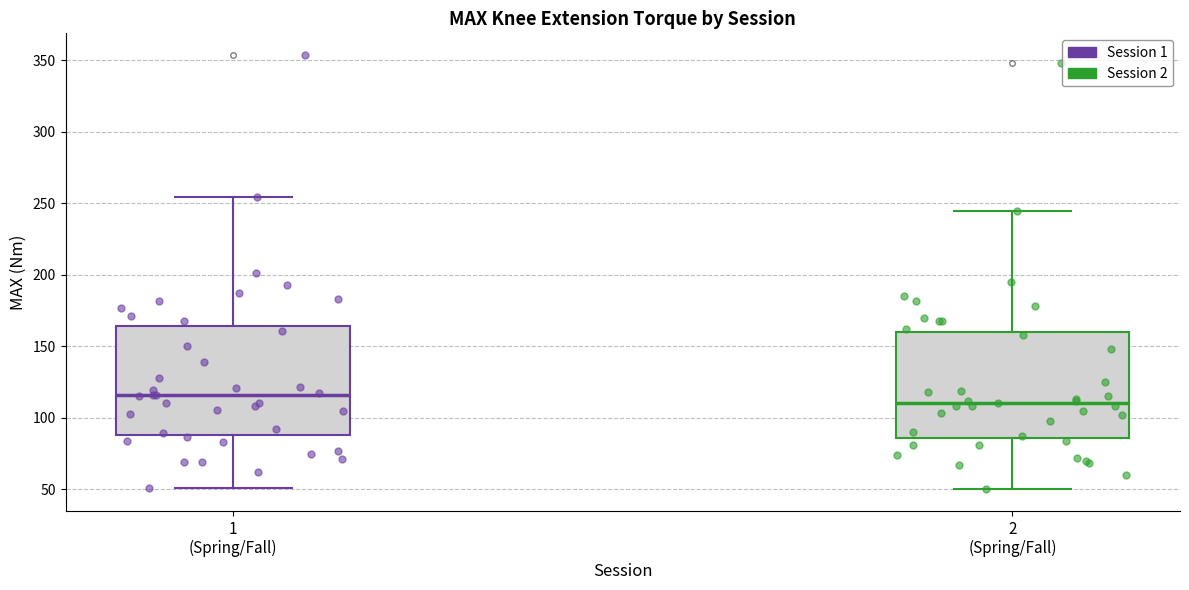

Reading left to right, transcribe this box plot: for each box, give where its median line is, the range the box spans, and where its two whiskers end, as read against the y-axis. The values are not printed on the chart, so give them approximately, as read against the axis.

1 (Spring/Fall): median 115, box 90 to 165, whiskers 50 to 255
2 (Spring/Fall): median 110, box 85 to 160, whiskers 50 to 245